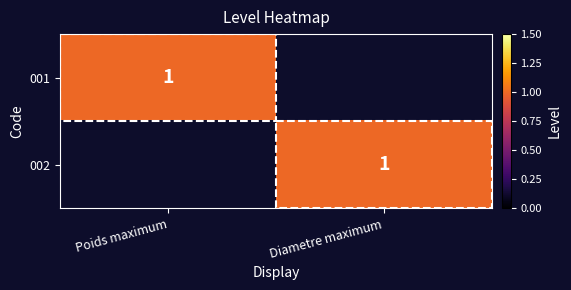

What is the total value across all series at Diametre maximum?

1